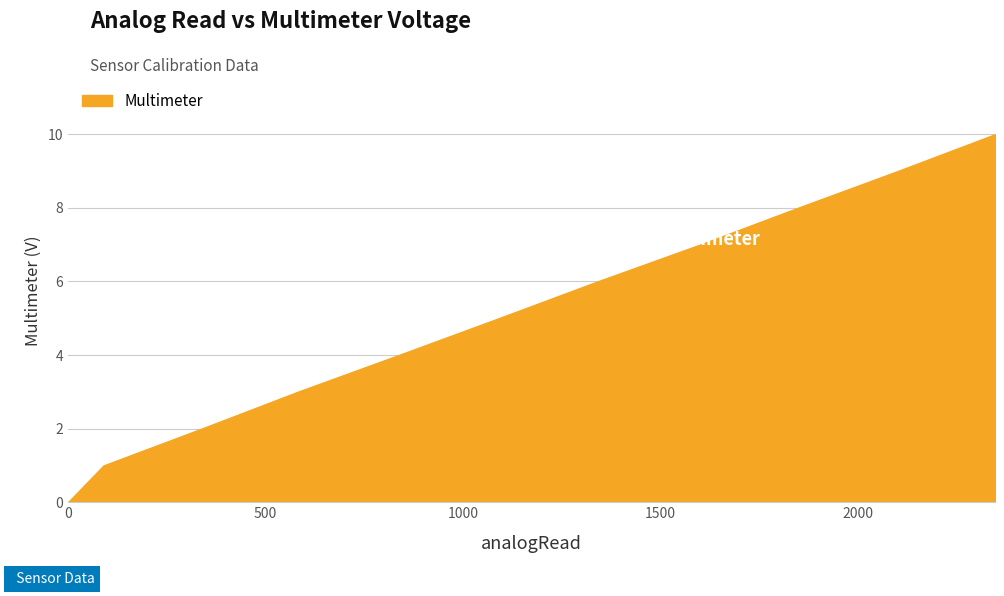

True or false: there are more than 0 points higher than both neighbors.

False